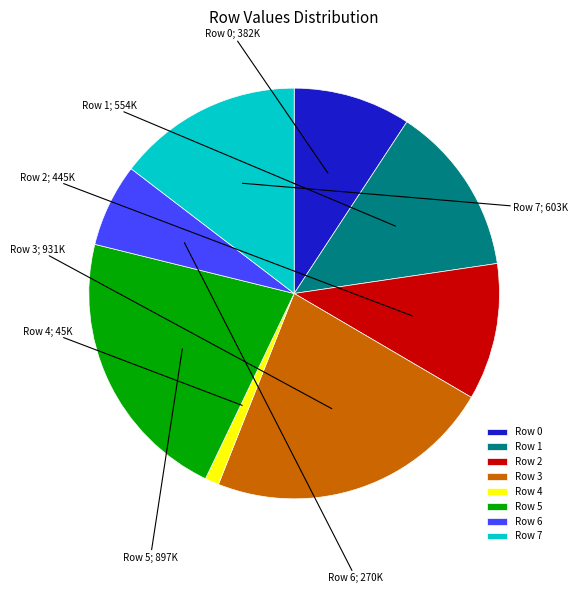

Which slice is the smallest?

Row 4